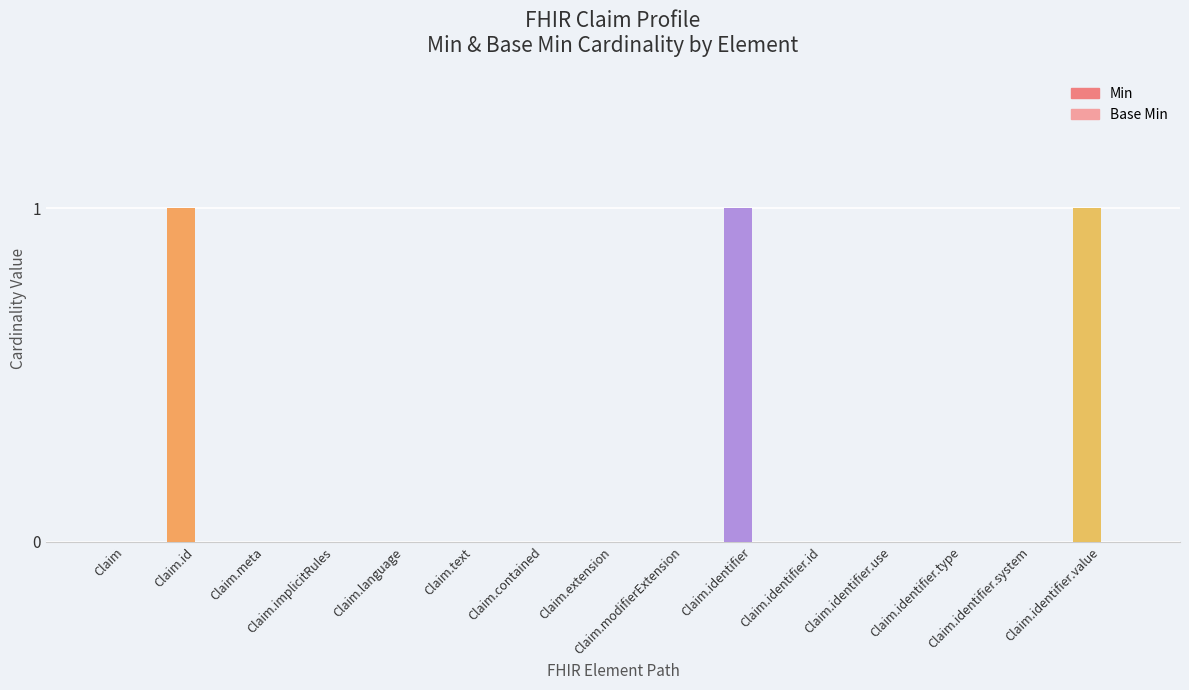

What is the sum of all values?

3